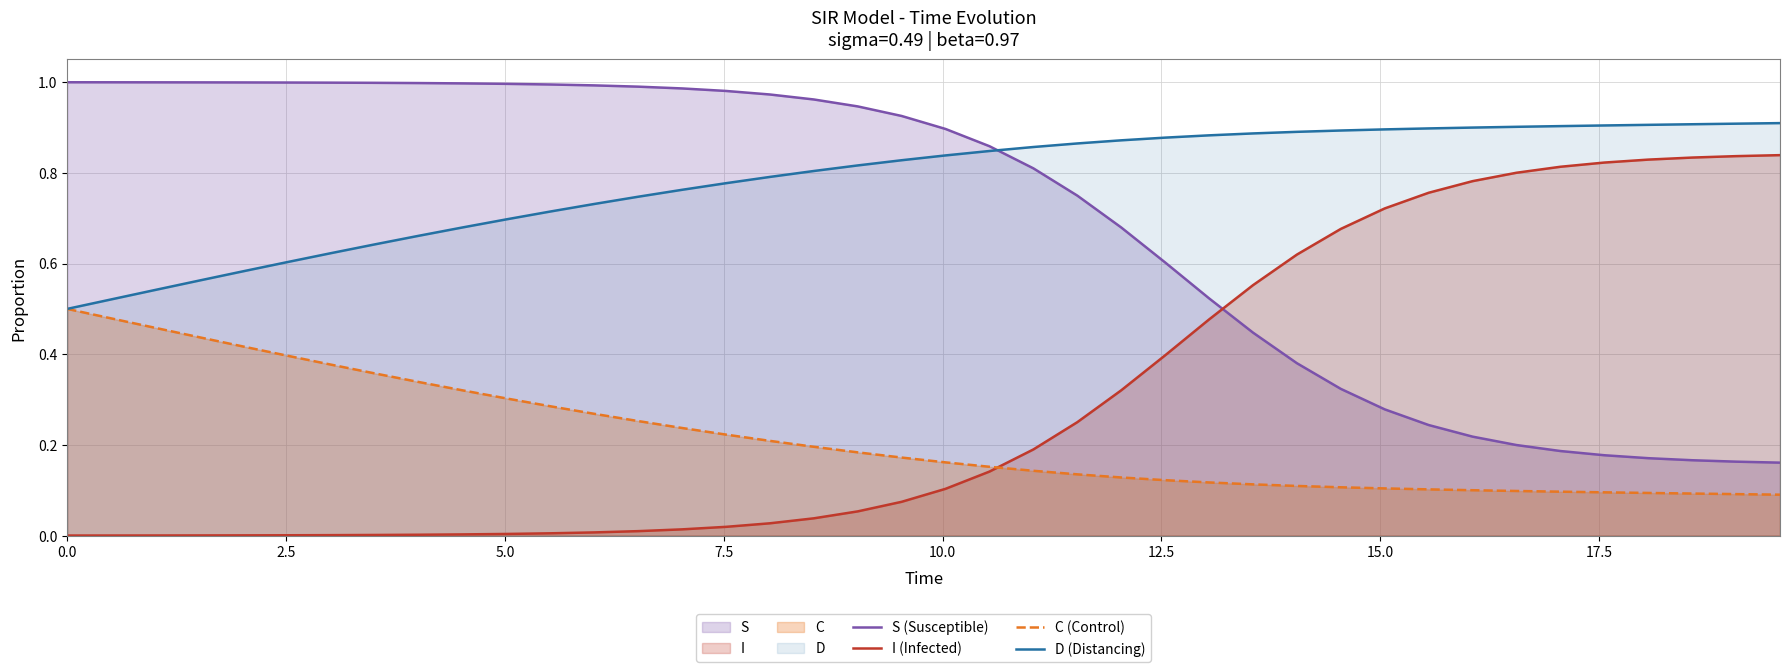

Rank the series by their maximum value, from lowest to highest.

C (Control), I (Infected), D (Distancing), S (Susceptible)